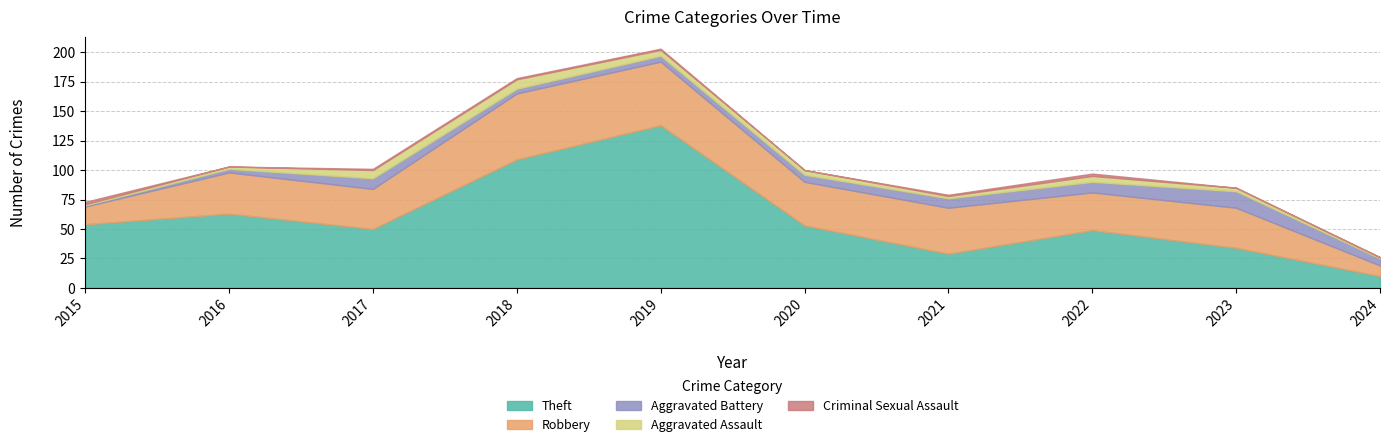

Where do Aggravated Battery and Criminal Sexual Assault first cross each other?

2015 and 2016